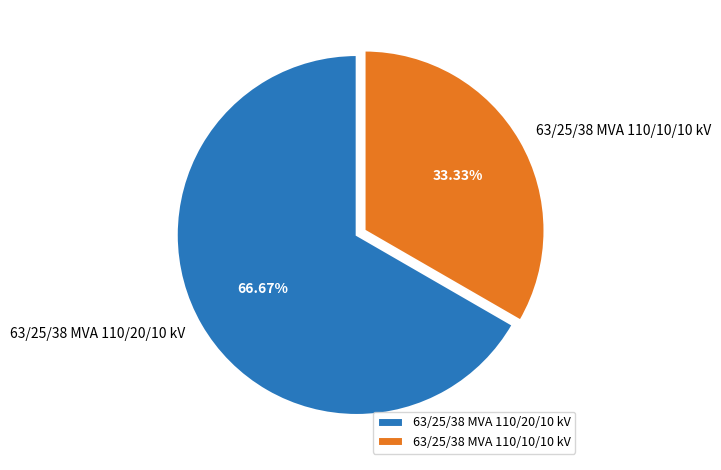

Which has a higher value, 63/25/38 MVA 110/10/10 kV or 63/25/38 MVA 110/20/10 kV?

63/25/38 MVA 110/20/10 kV